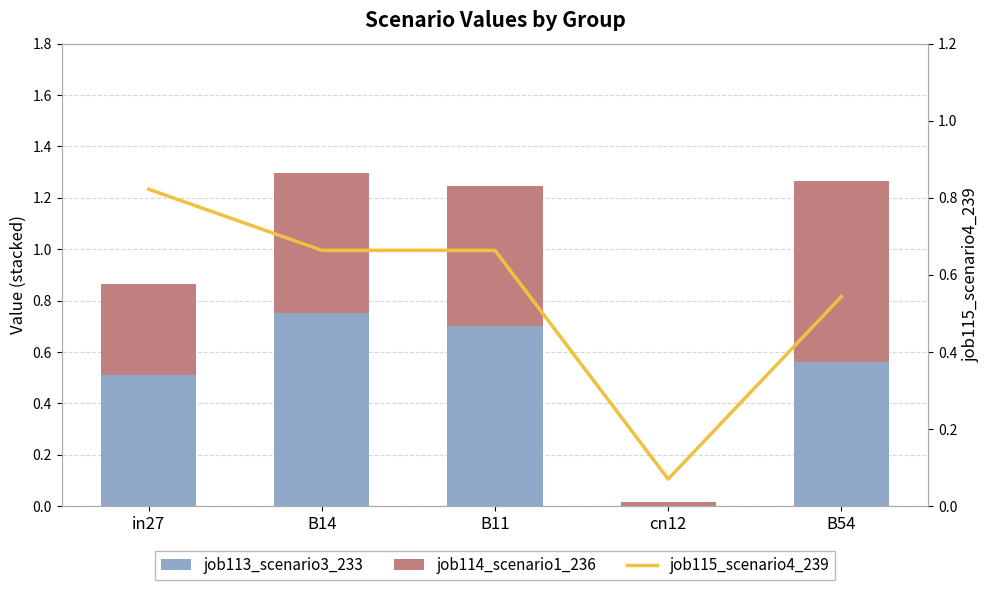

List the series in order of their peak value, lowest first.

job114_scenario1_236, job113_scenario3_233, job115_scenario4_239